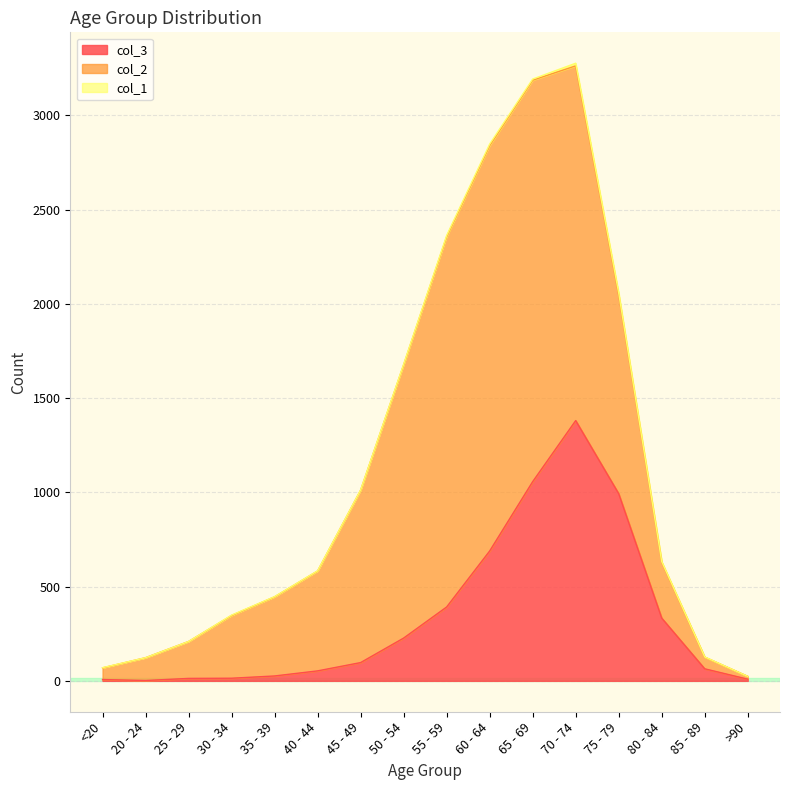

How many distinct data groups are displayed?

3